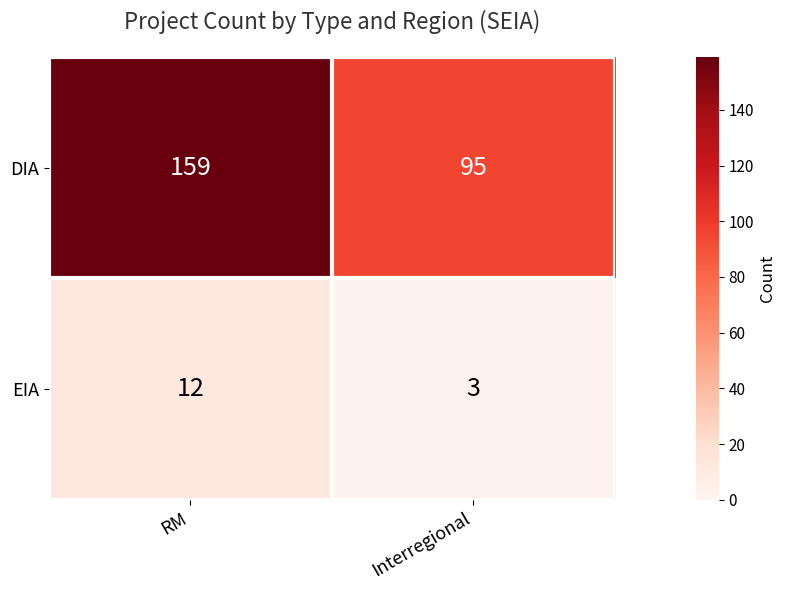

Rank the series by their average value, from lowest to highest.

EIA, DIA